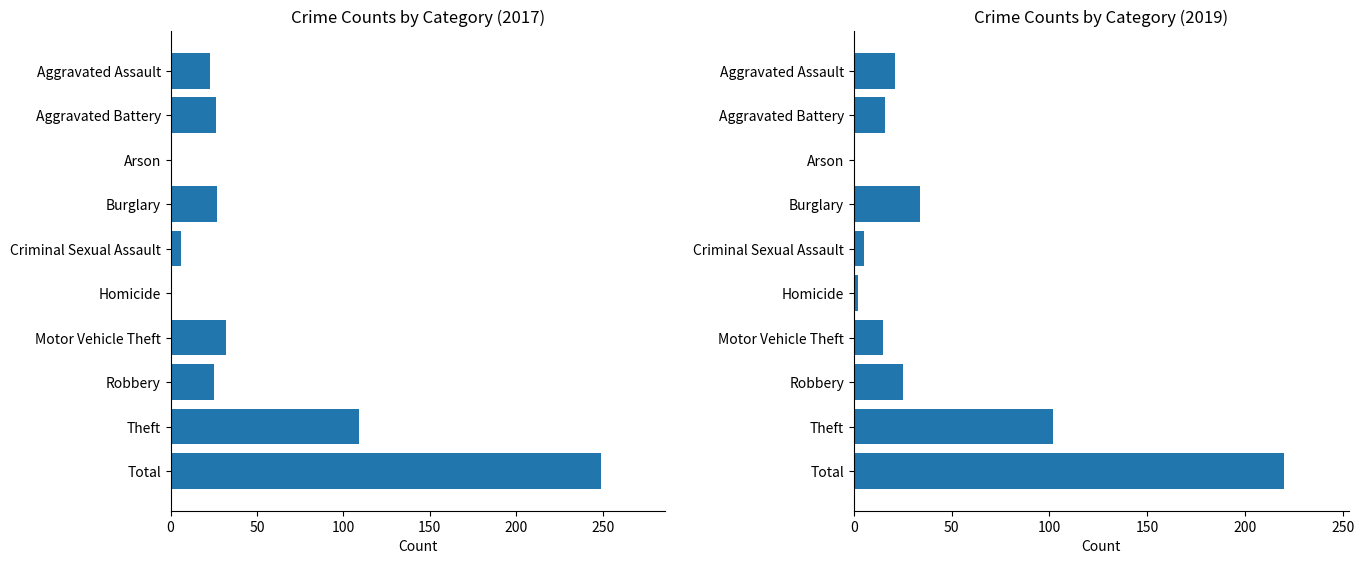

At which label does 2017 reach its peak?

Total